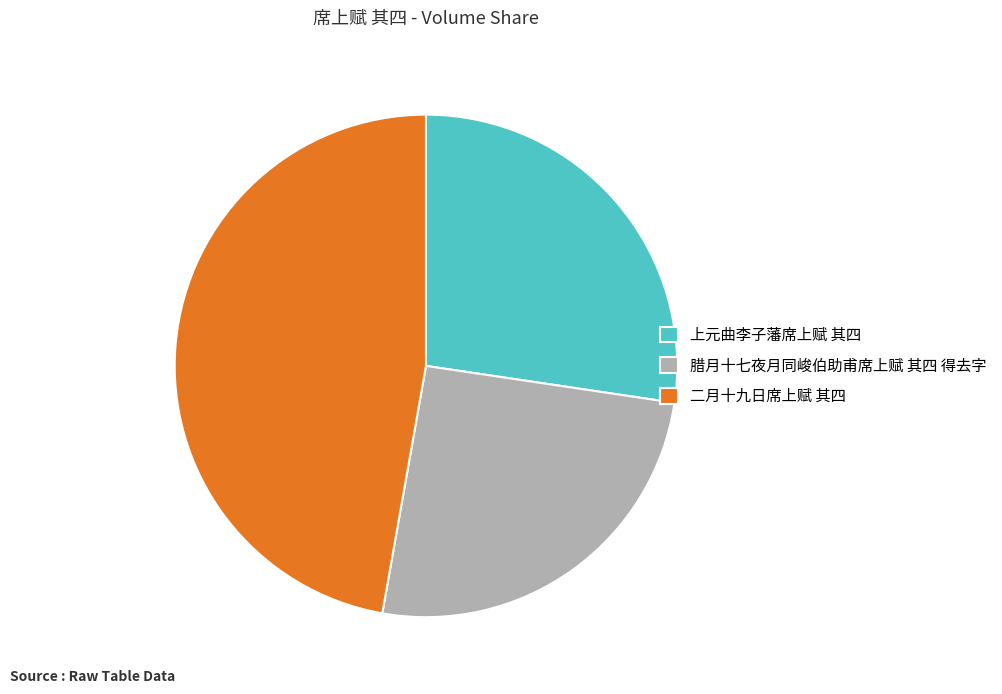

What is the smallest slice in the pie chart?

腊月十七夜月同峻伯助甫席上赋 其四 得去字